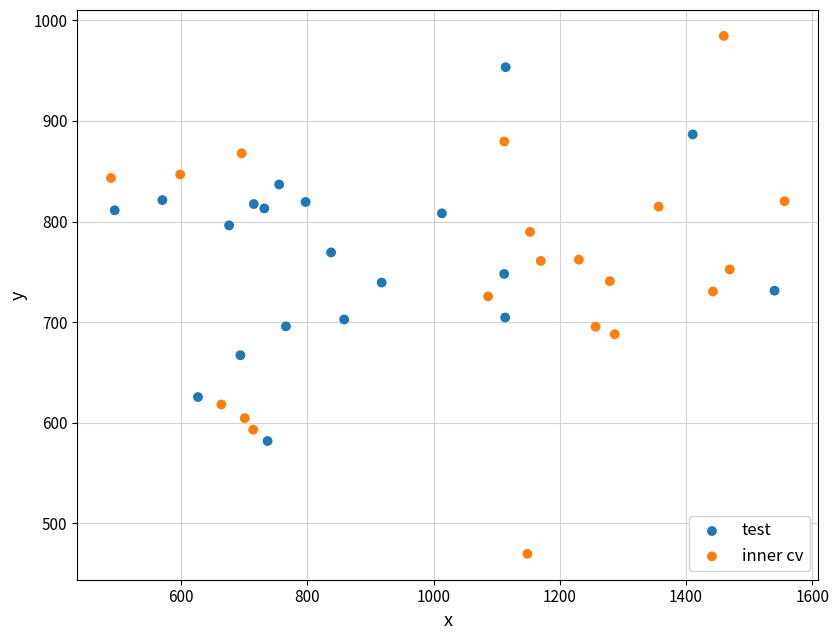

Which series contains the lowest Y value?

inner cv